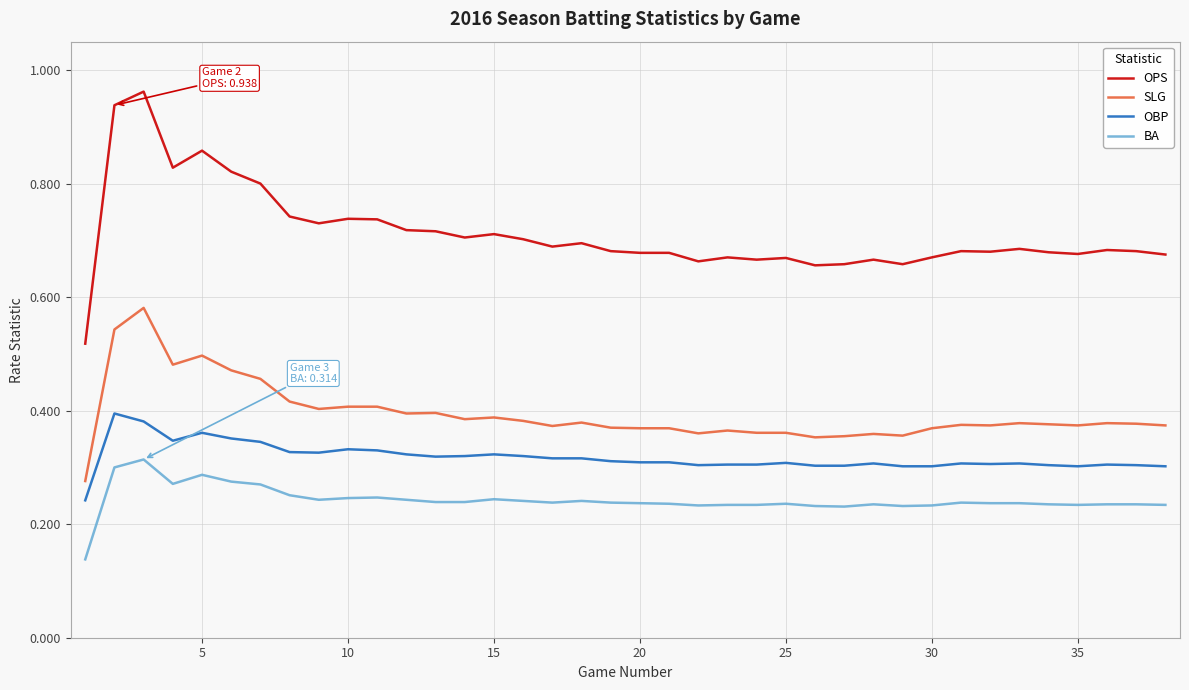

List the series in order of their peak value, lowest first.

BA, OBP, SLG, OPS